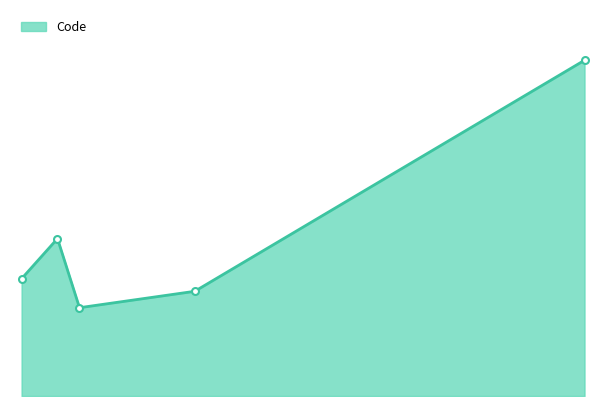

Does the chart have visible grid lines?

No